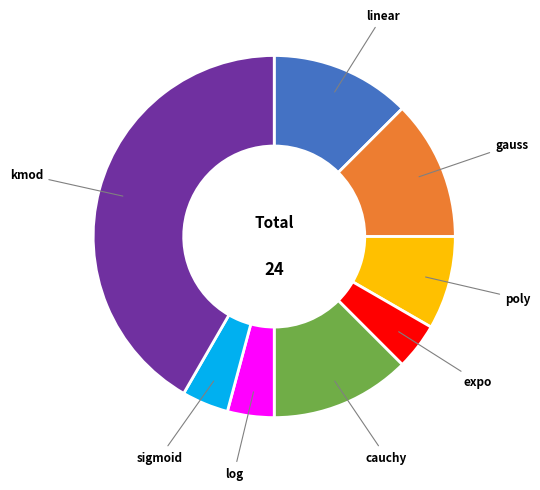

Is there a majority slice in this chart?

No